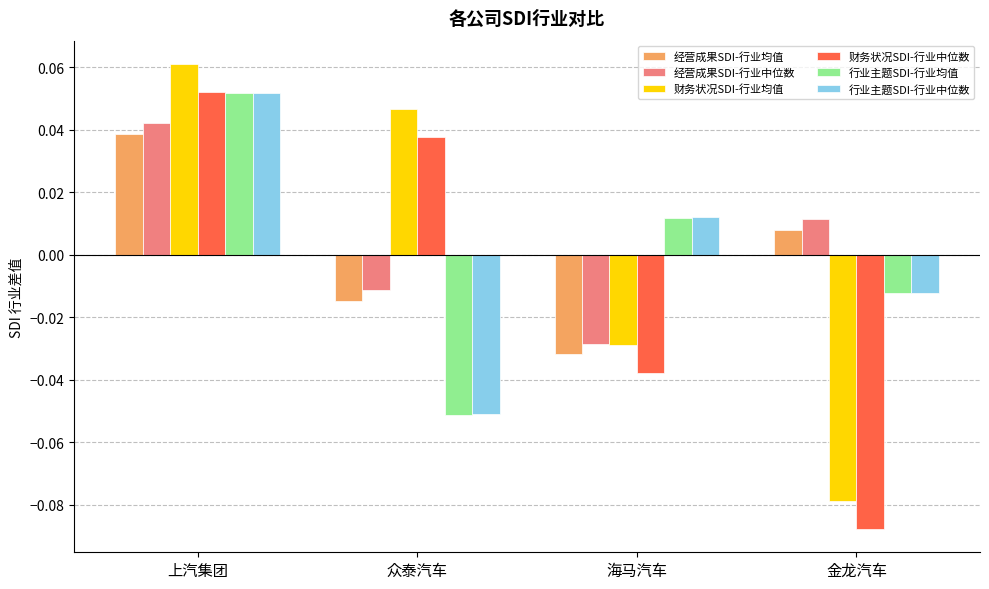

At how many categories does at least one series exceed 0?

4